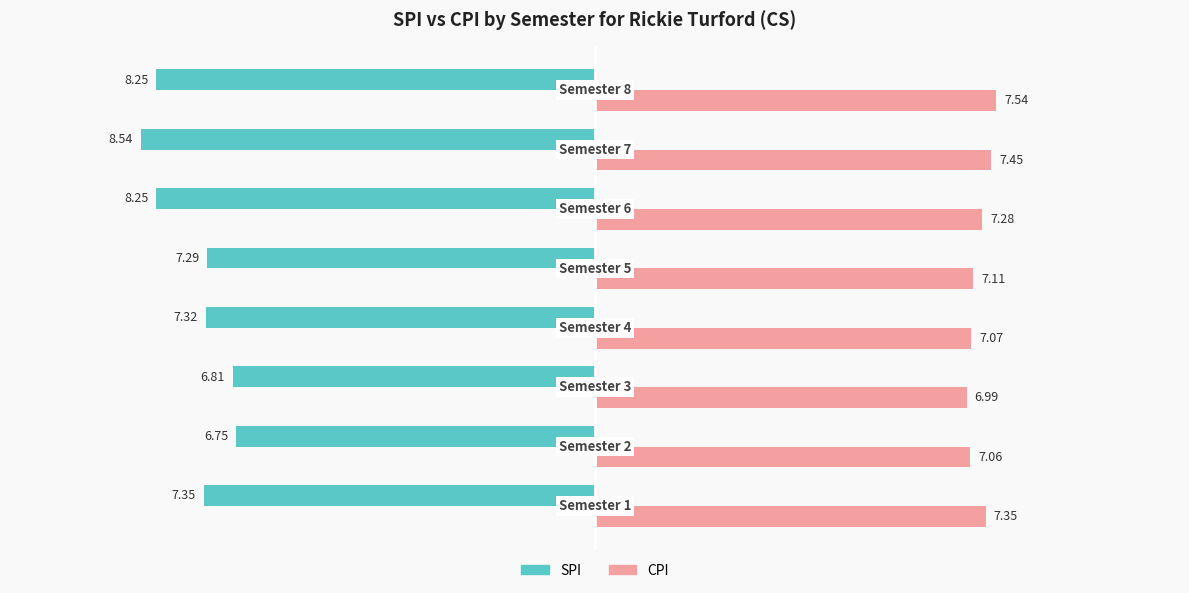

At which label does SPI first exceed 7?

Semester 1